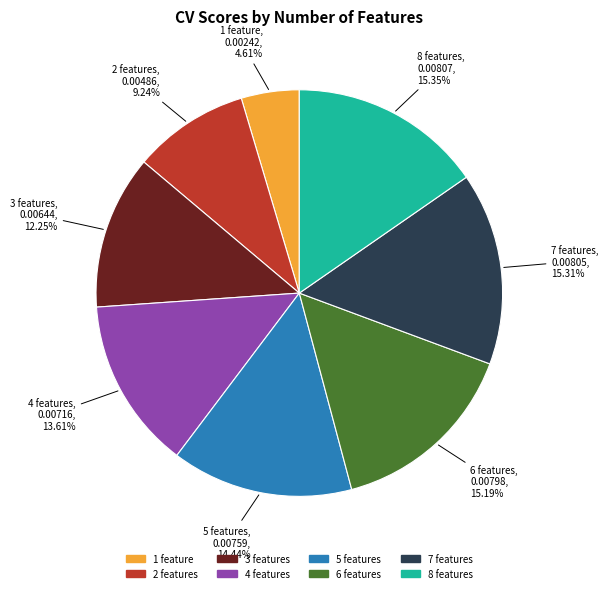

What percentage is the 4 features slice, to the nearest percent?

14%